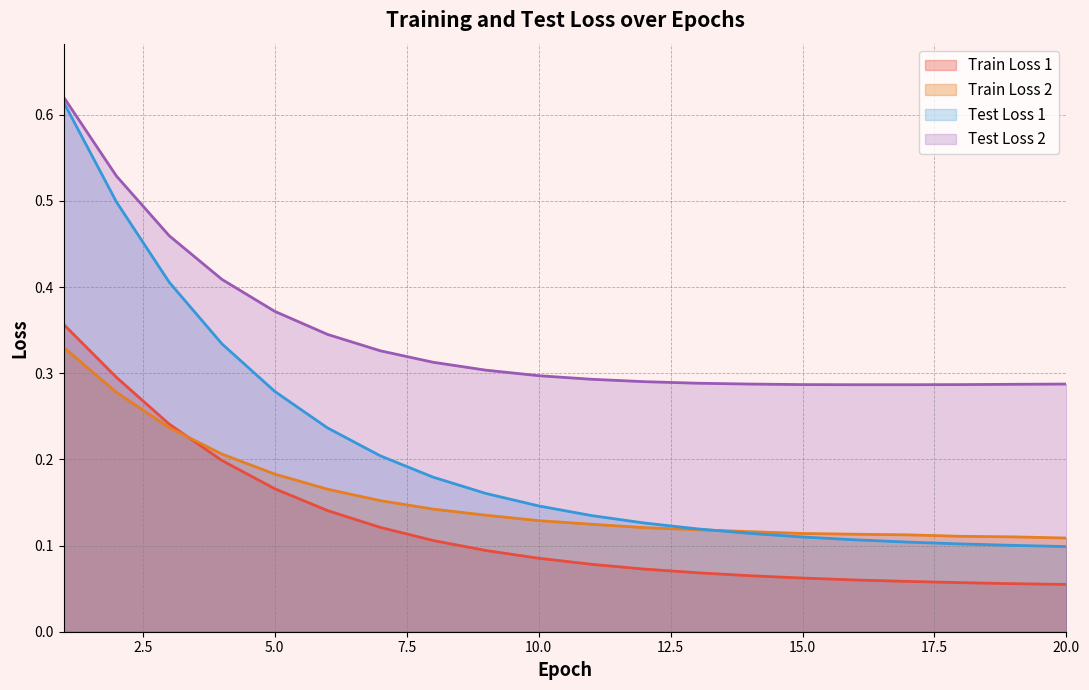

At 11, list the series in order from smallest to largest.

Train Loss 1, Train Loss 2, Test Loss 1, Test Loss 2